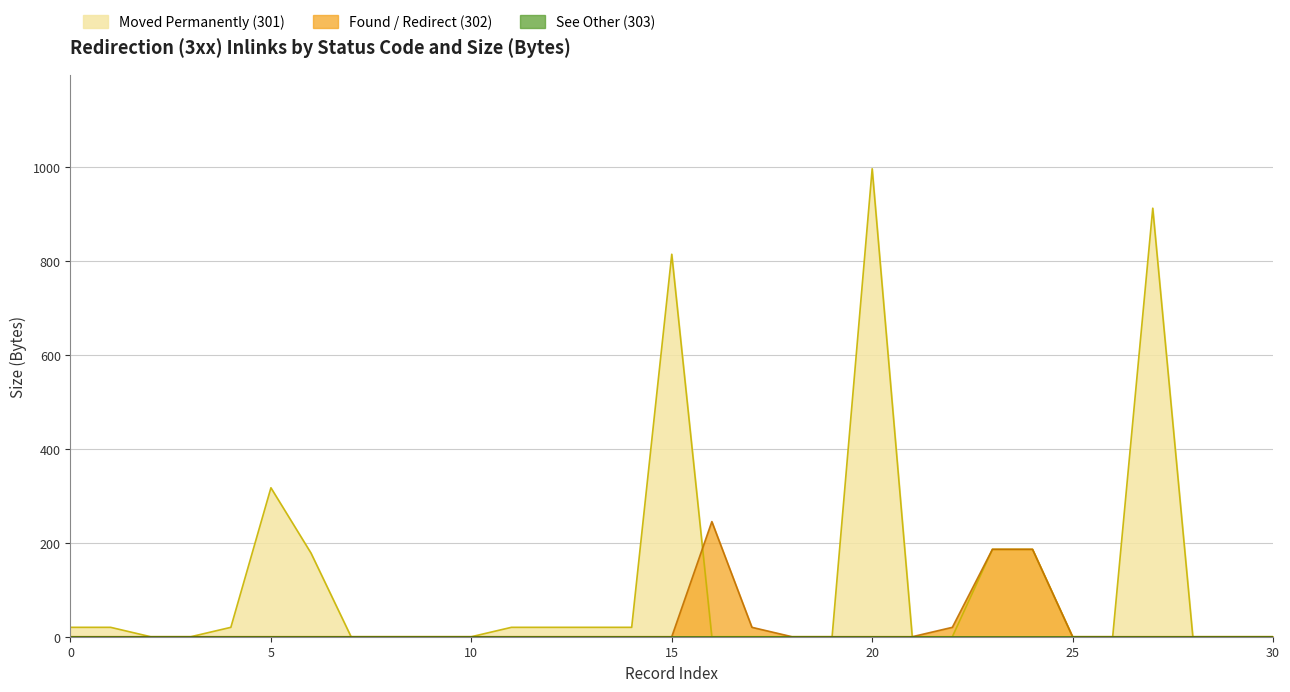

The Moved Permanently (301) series shows 317 at 5. True or false?

True